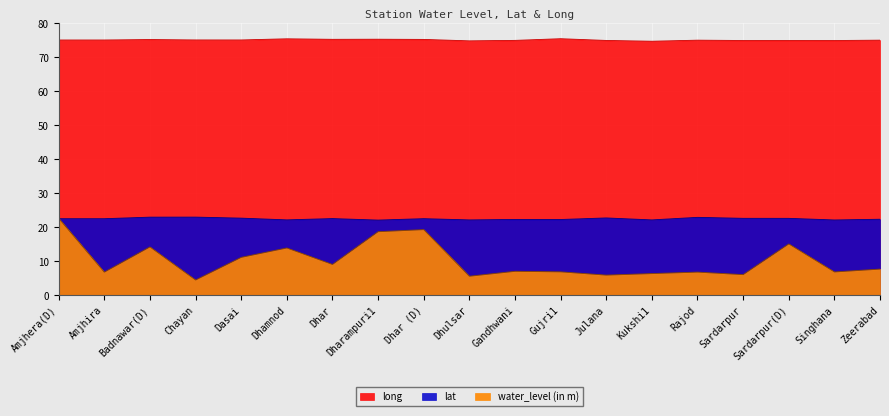

What is the label of the 19th point from the right?

Amjhera(D)